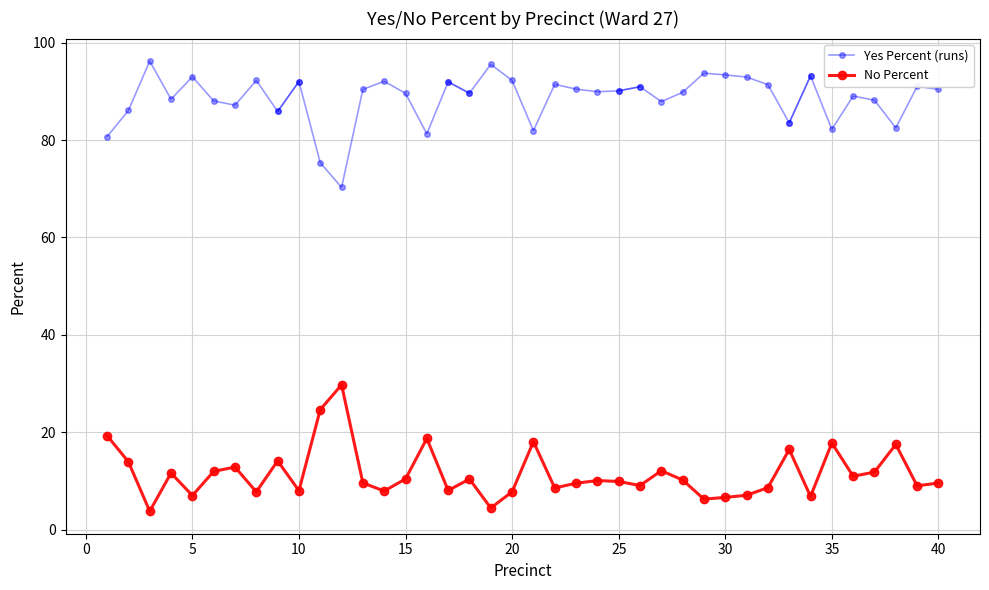

What is the difference between the second highest and minimum values?

20.9